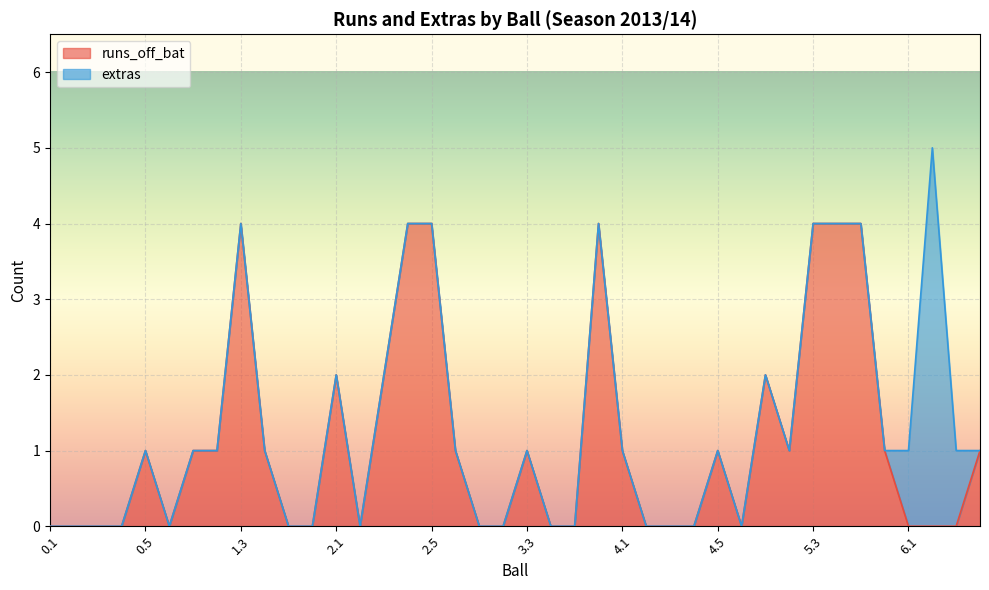

Reading right to left, extract all data points from this chart.

6.4=1	6.3=0	6.2=0	6.1=0	5.6=1	5.5=4	5.4=4	5.3=4	5.2=1	5.1=2	4.6=0	4.5=1	4.4=0	4.3=0	4.2=0	4.1=1	3.6=4	3.5=0	3.4=0	3.3=1	3.2=0	3.1=0	2.6=1	2.5=4	2.4=4	2.3=2	2.2=0	2.1=2	1.6=0	1.5=0	1.4=1	1.3=4	1.2=1	1.1=1	0.6=0	0.5=1	0.4=0	0.3=0	0.2=0	0.1=0